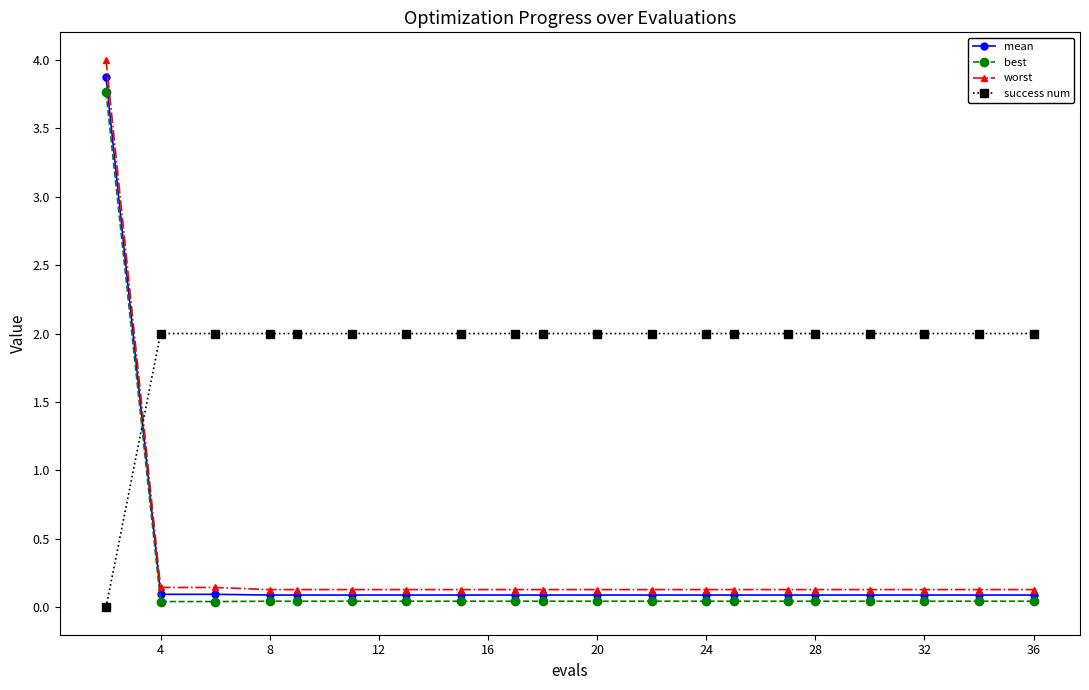

Which series has the largest total across all categories?

success num